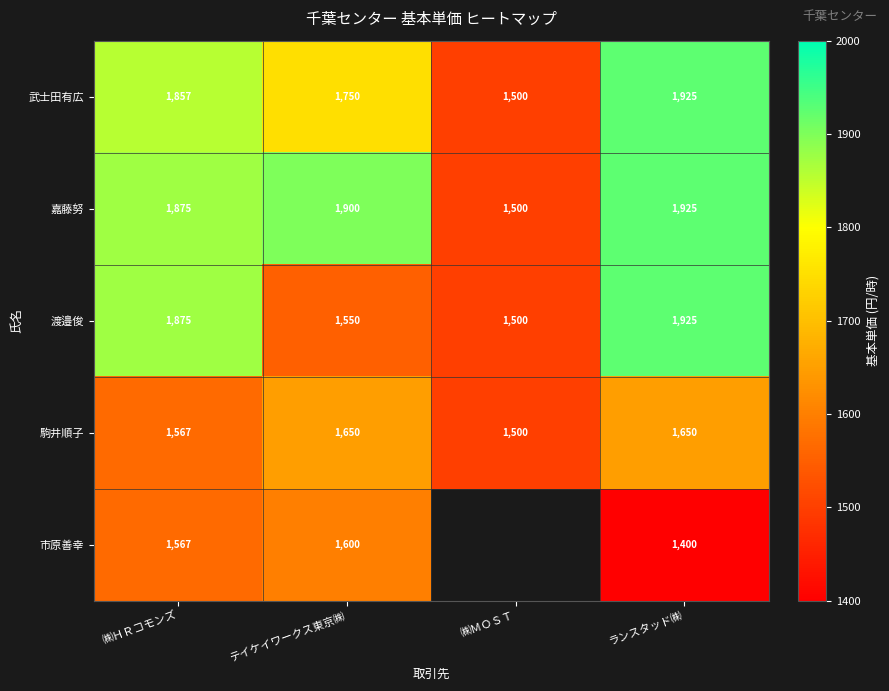

Is it true that 嘉藤努 equals 906 at ㈱ＭＯＳＴ?

False